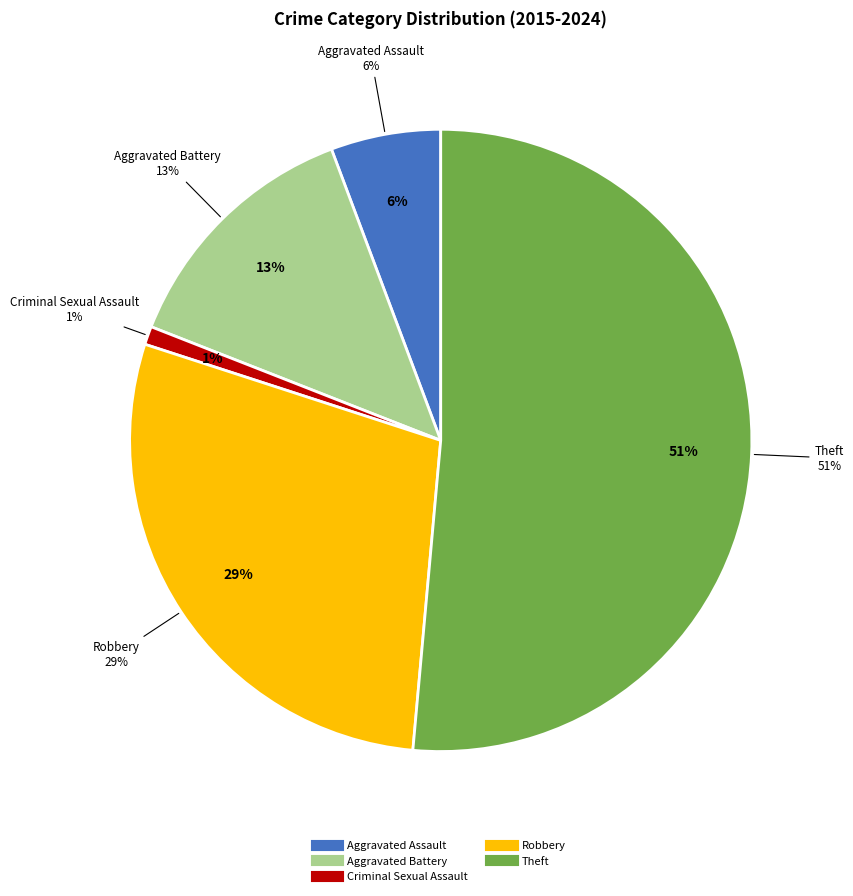

Between Criminal Sexual Assault and Robbery, which is larger?

Robbery